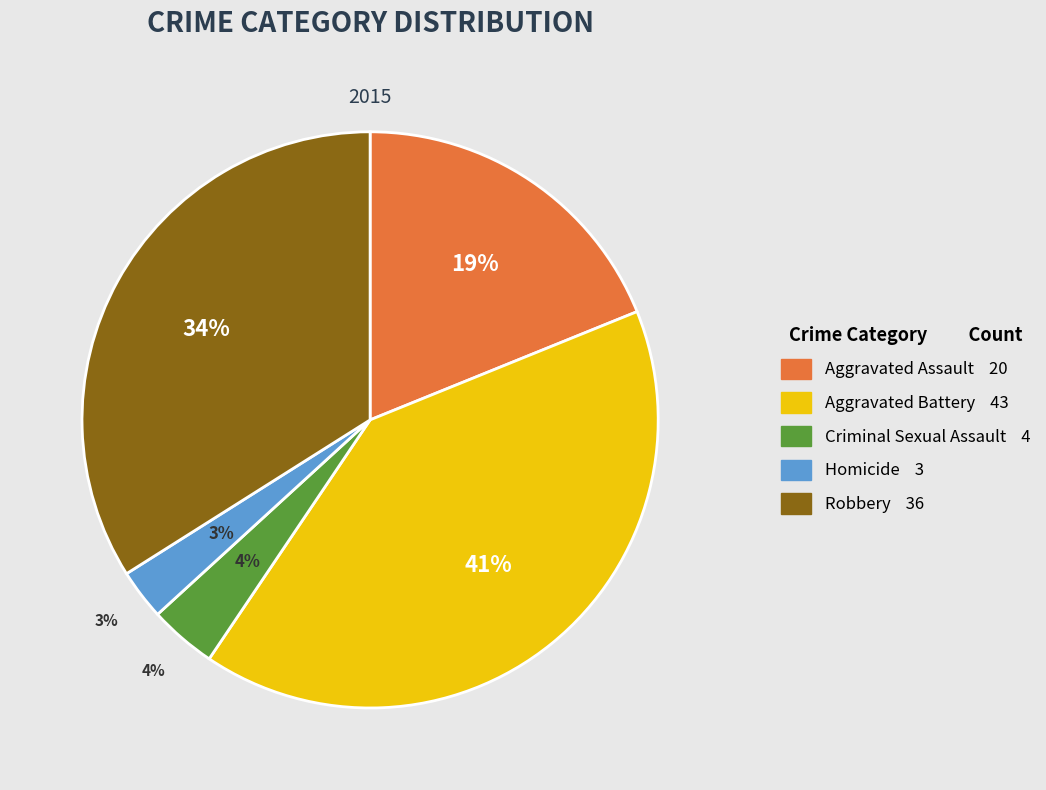

What portion of the pie excludes Criminal Sexual Assault?

96.2%